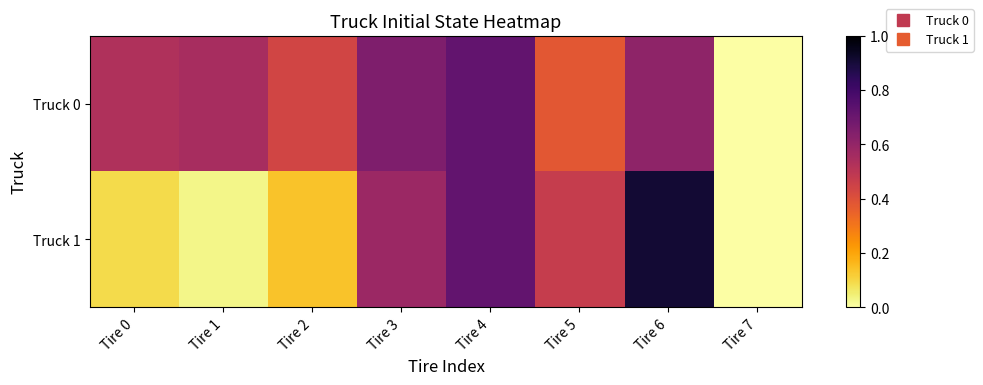

Which series changed the most between Tire 0 and Tire 2?

Truck 0